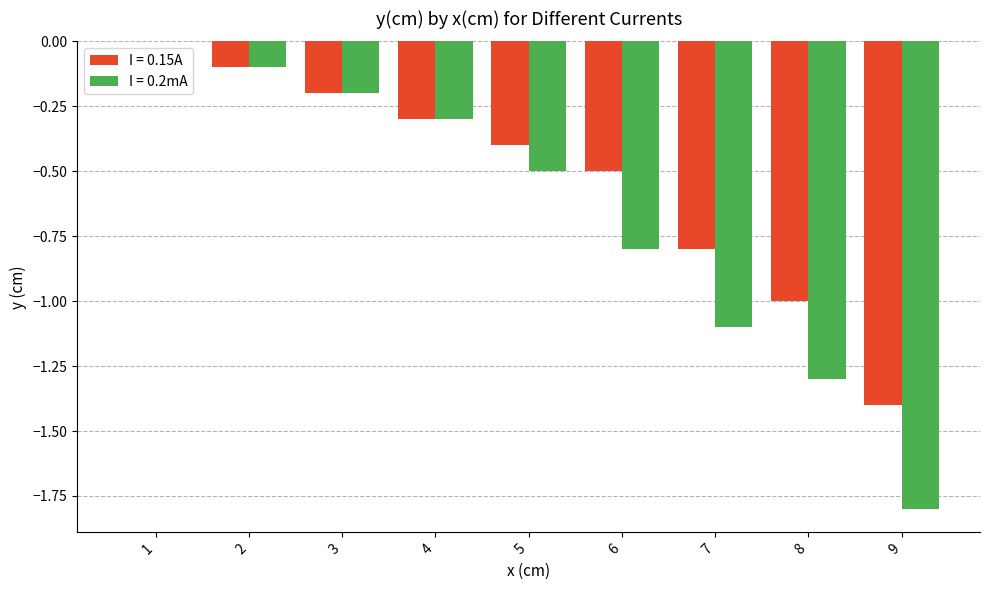

Reading left to right, transcribe all the data shown in this chart.

I = 0.15A: 1=0.0	2=-0.1	3=-0.2	4=-0.3	5=-0.4	6=-0.5	7=-0.8	8=-1.0	9=-1.4
I = 0.2mA: 1=0.0	2=-0.1	3=-0.2	4=-0.3	5=-0.5	6=-0.8	7=-1.1	8=-1.3	9=-1.8